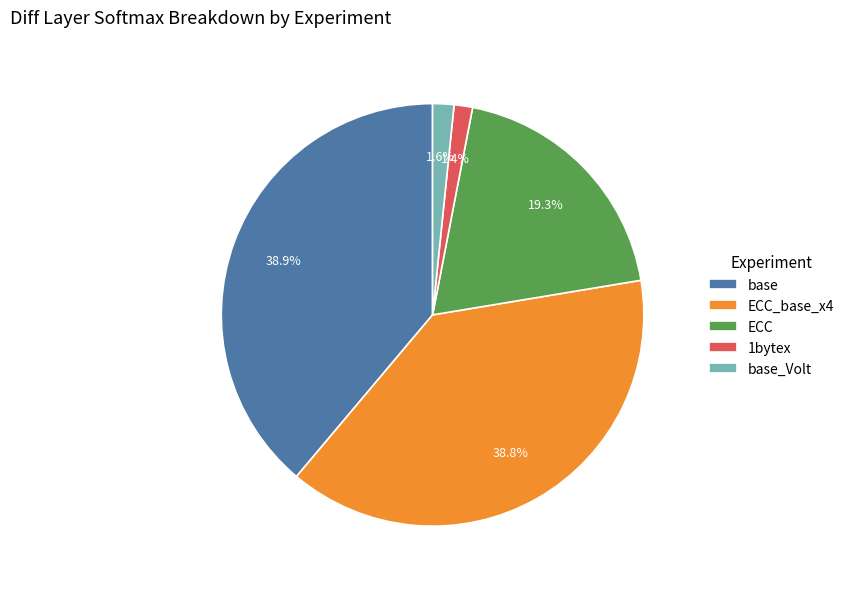

To the nearest percent, what is the combined percentage of 1bytex and base_Volt?

3%